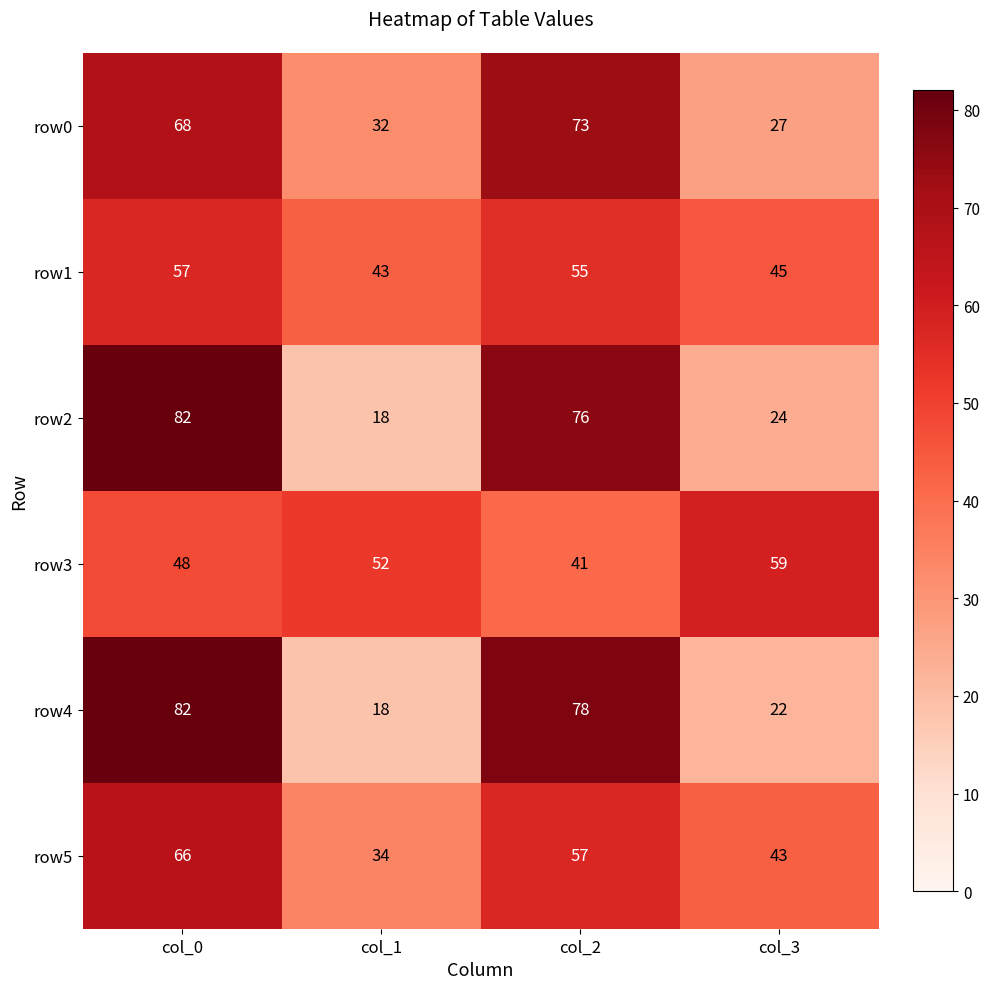

What is the difference between the maximum and minimum values in the row5 series?

32